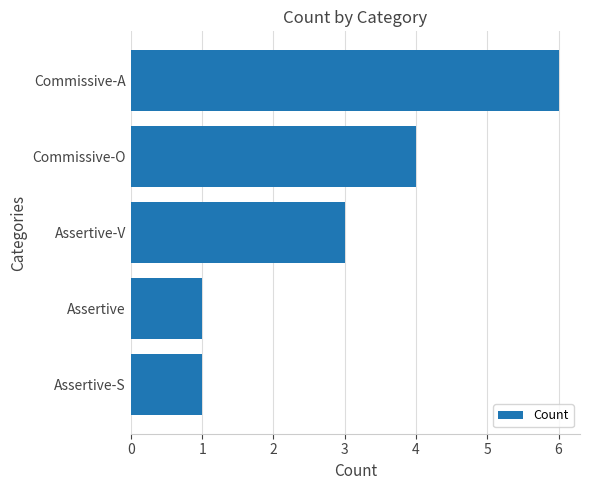

Which label corresponds to the largest value in the chart?

Commissive-A